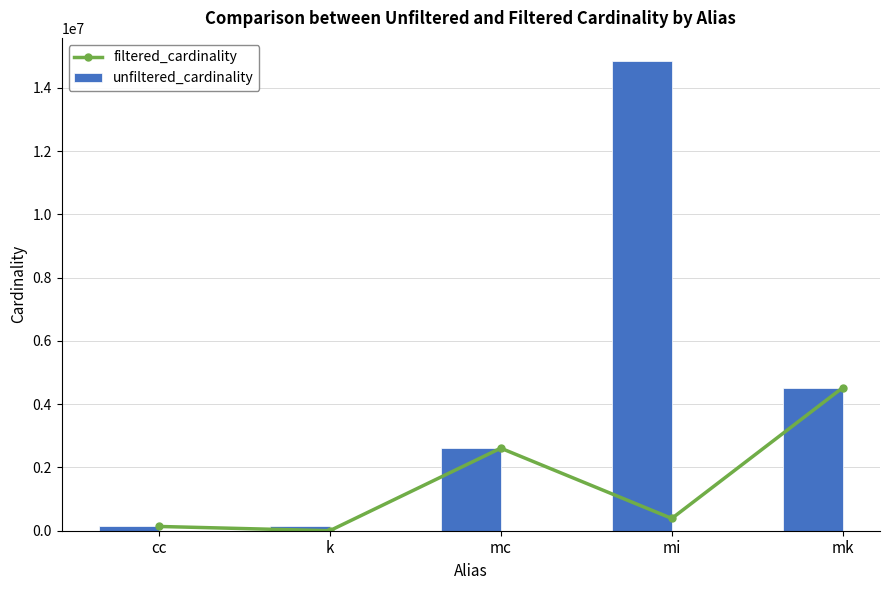

Reading right to left, list all the values displayed in this chart.

filtered_cardinality: mk=4523930	mi=387683	mc=2609129	k=1	cc=135086
unfiltered_cardinality: mk=4523930	mi=14835720	mc=2609129	k=134170	cc=135086